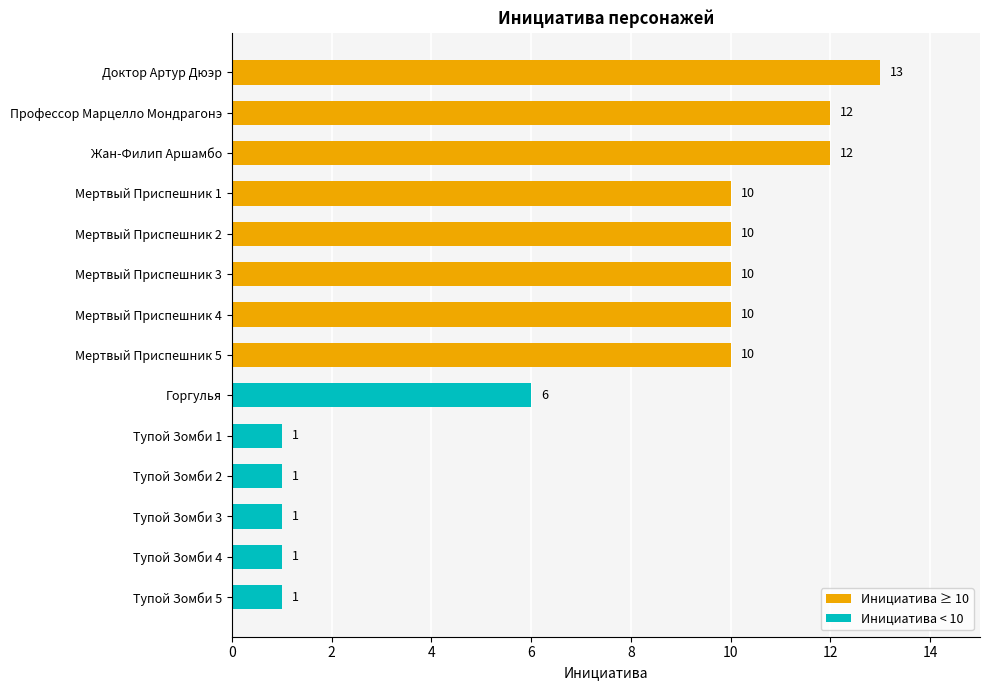

What is the difference between the values at Горгулья and Мертвый Приспешник 5?

4